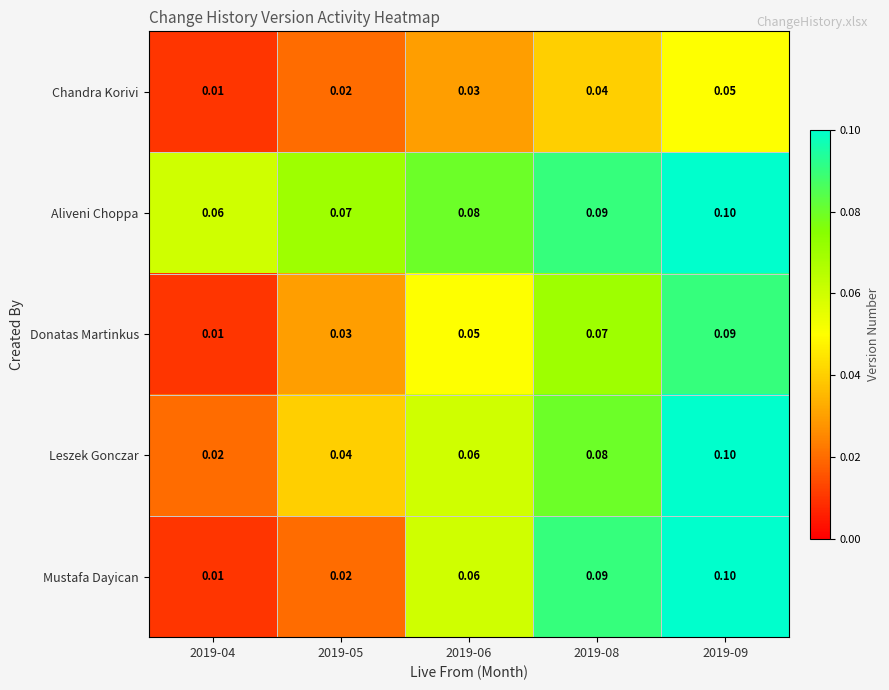

Which series has the largest total across all categories?

Aliveni Choppa